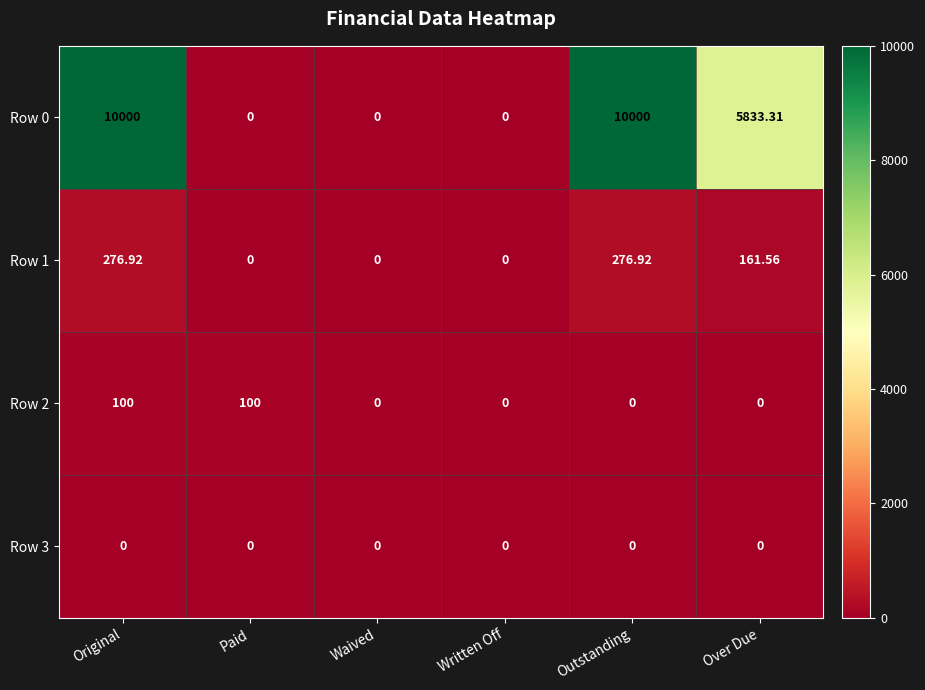

How many distinct data groups are displayed?

4